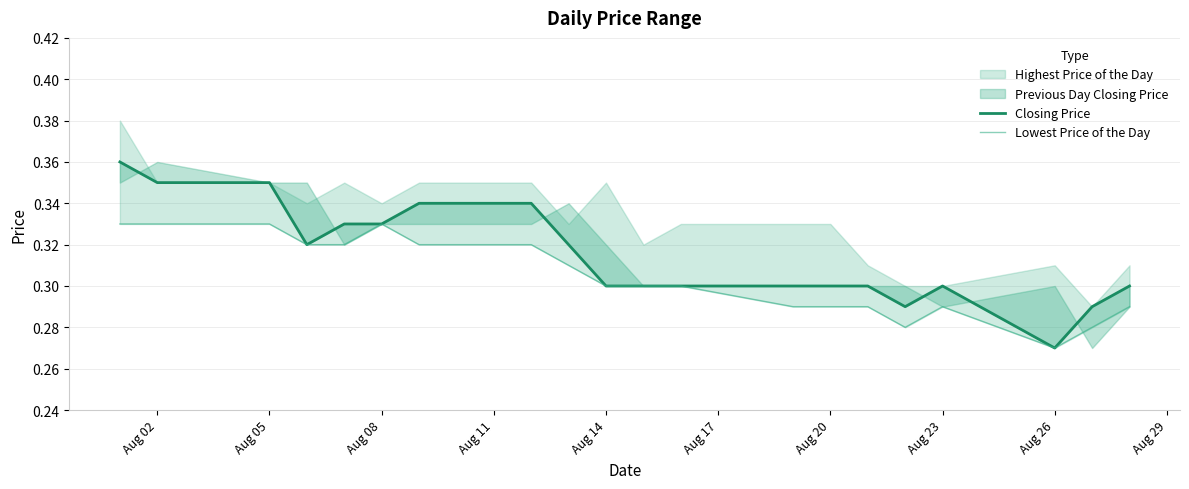

At which label does Closing Price reach its peak?

Aug 02